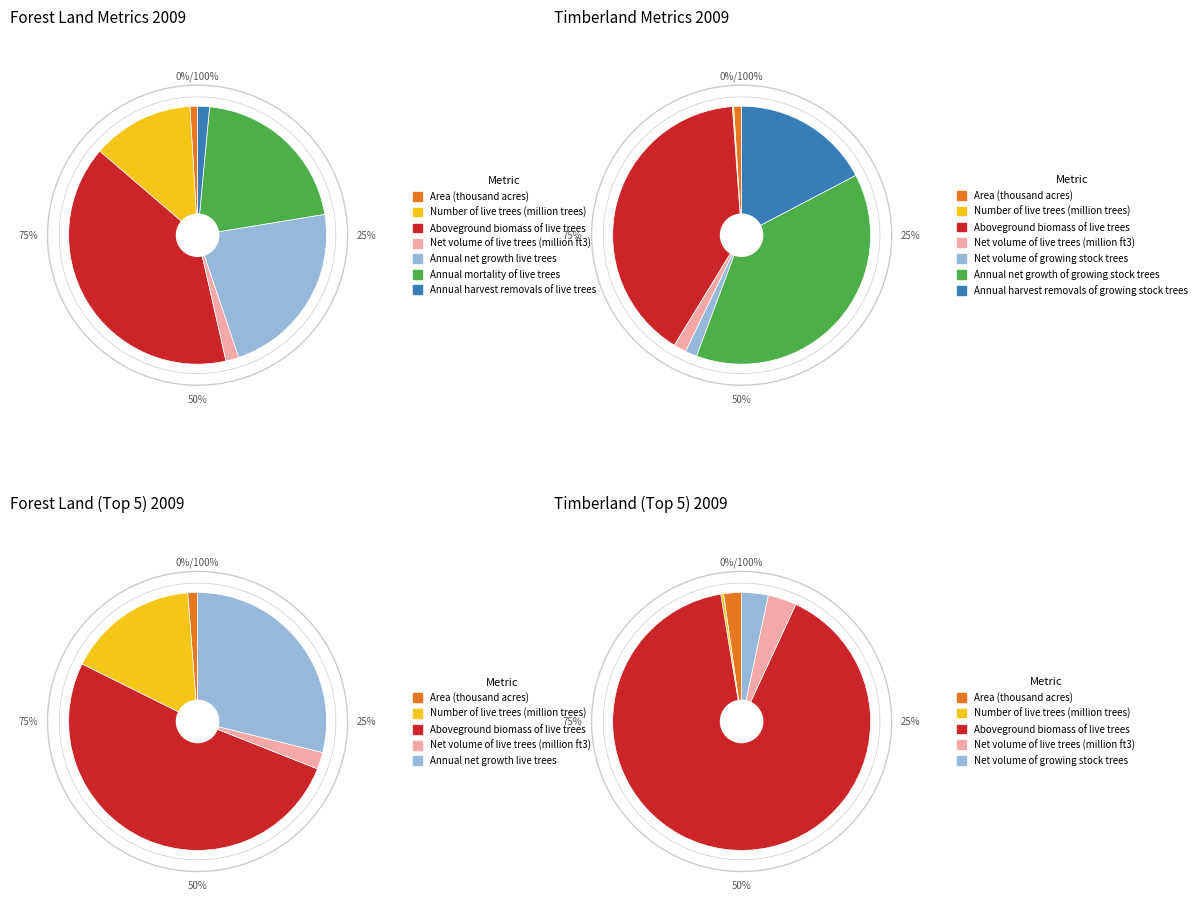

Combined, what portion of the pie is Aboveground biomass of live trees and Number of live trees (million trees)?

52.6%